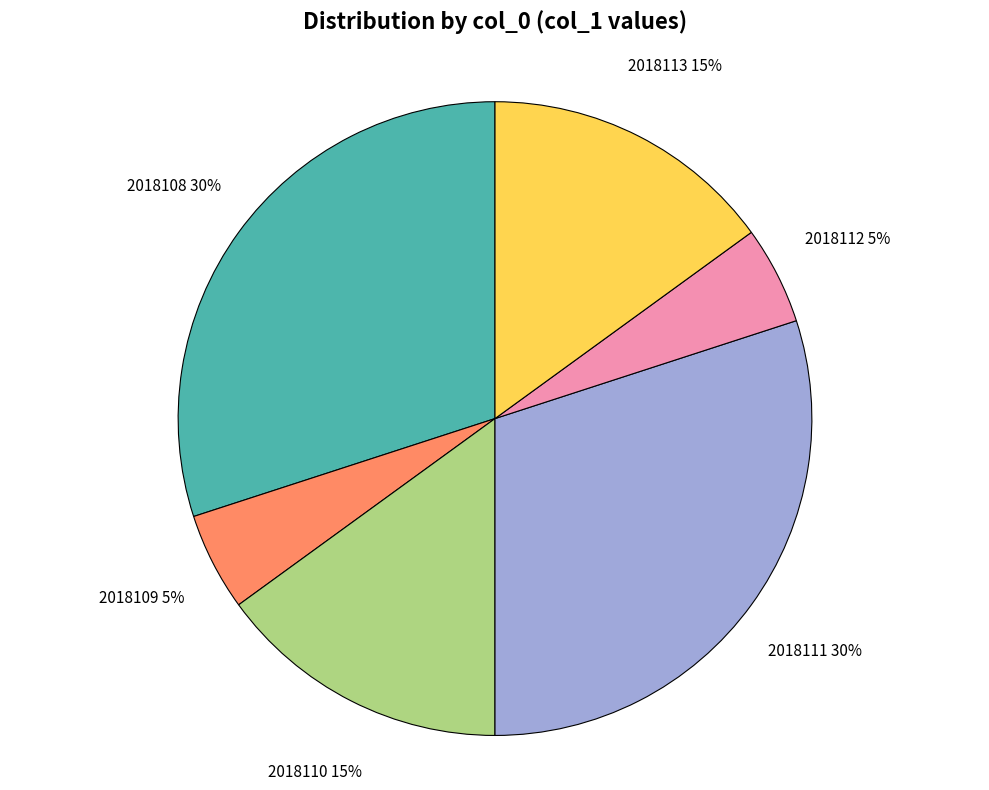

Do 2018108 and 2018112 together represent more than half of the pie?

No